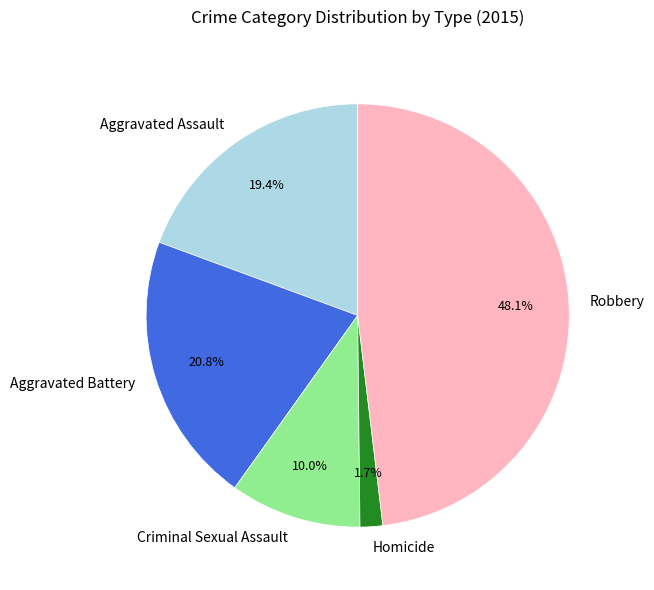

To the nearest percent, what is the difference between the largest and smallest slice percentages?

46%